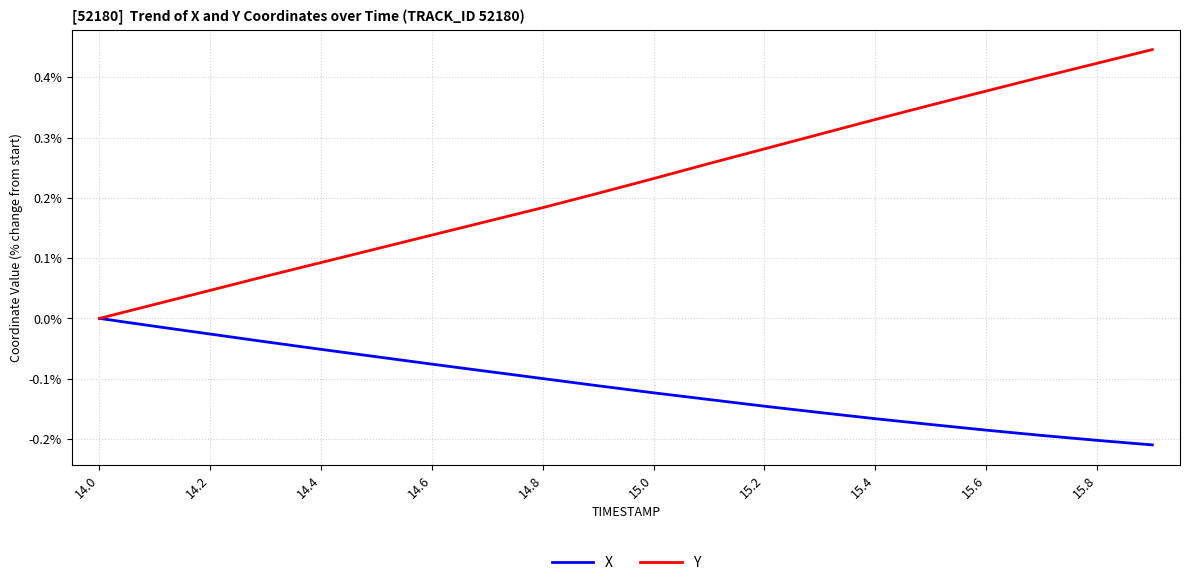

Rank the series by their maximum value, from lowest to highest.

X, Y